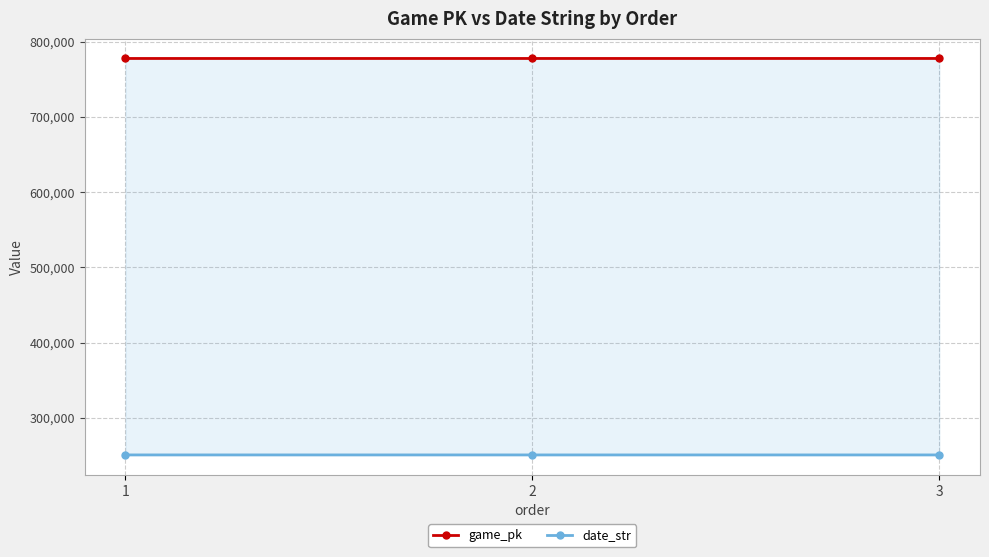

What is the difference between the date_str values at 3 and 1?

2